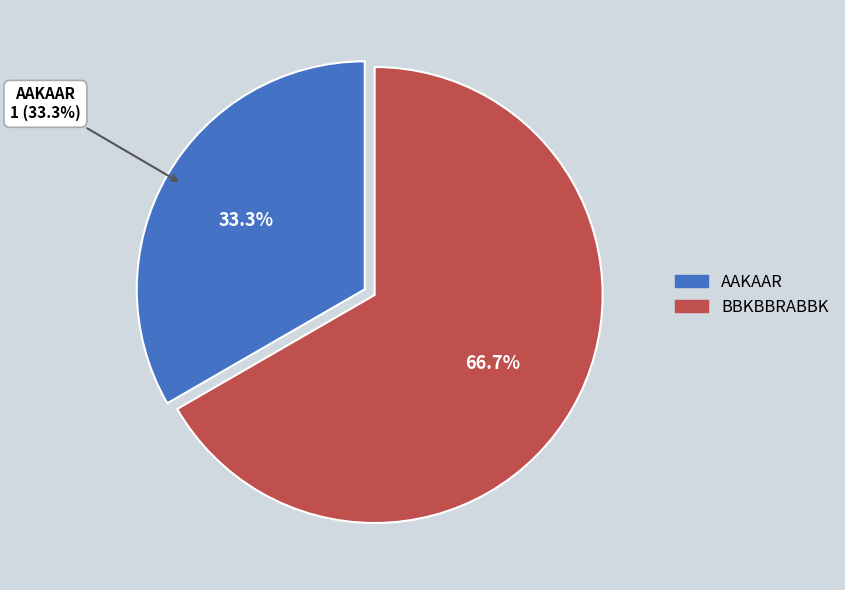

How many segments does this pie chart have?

2